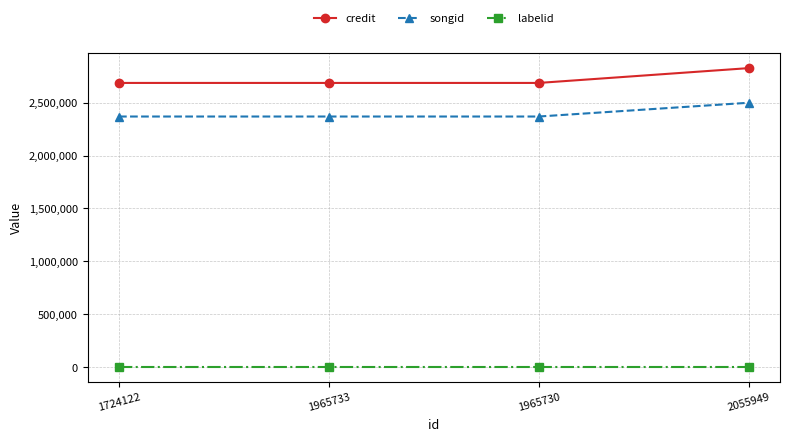

The songid series shows 916200 at 2055949. True or false?

False